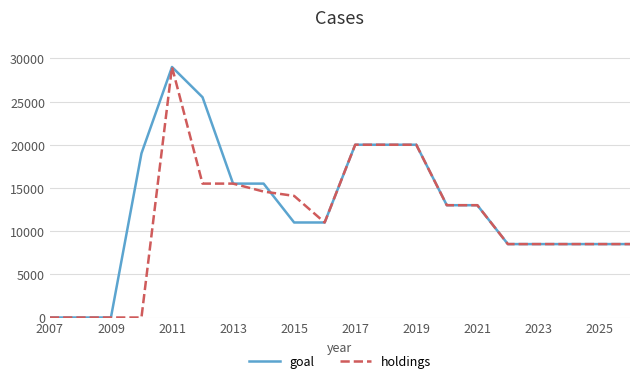

Which series has the largest total across all categories?

goal